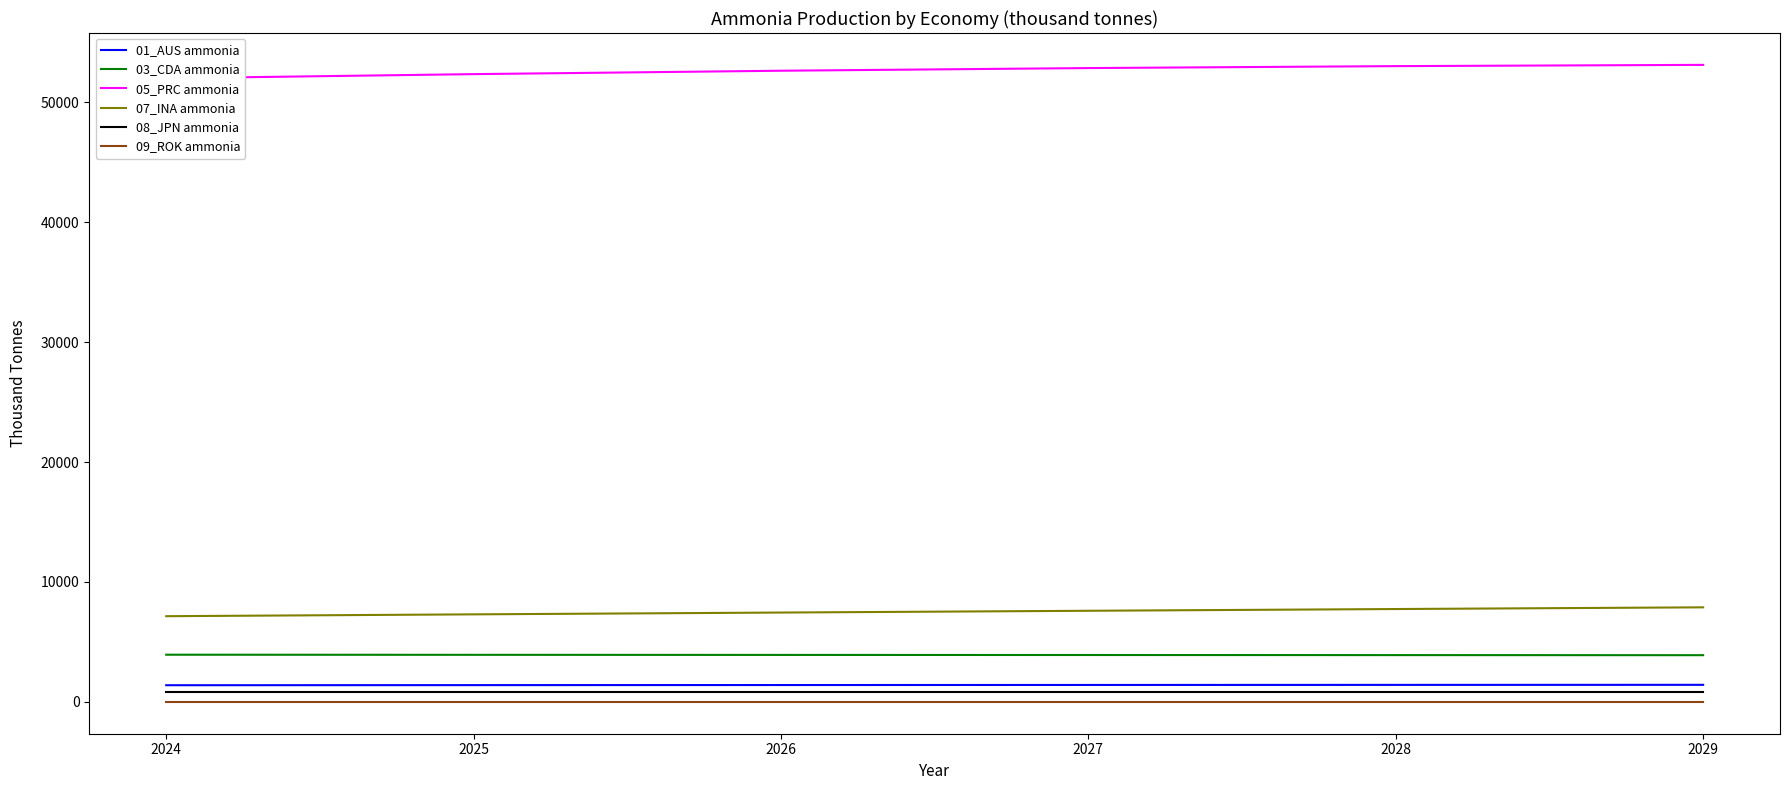

Reading left to right, what are all the values shown in this chart?

01_AUS ammonia: 1388.7	1397.2	1404.8	1411.3	1417.1	1421.8
03_CDA ammonia: 3933.9	3925.2	3916.8	3908.9	3901.4	3894.5
05_PRC ammonia: 52015.6	52362.2	52645.8	52867.6	53029.7	53134.5
07_INA ammonia: 7147.0	7300.3	7451.0	7598.8	7743.8	7885.9
08_JPN ammonia: 790.0	790.0	790.0	790.0	790.0	790.0
09_ROK ammonia: 0.0	0.0	0.0	0.0	0.0	0.0